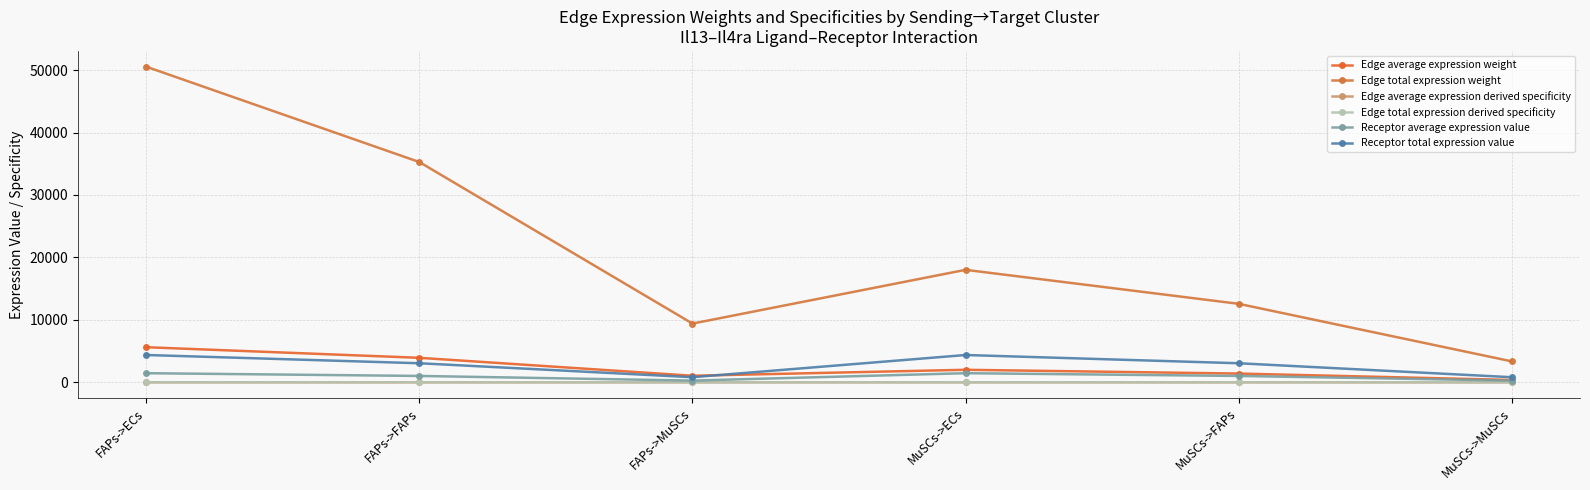

Rank the categories by Edge average expression weight value from highest to lowest.

FAPs->ECs, FAPs->FAPs, MuSCs->ECs, MuSCs->FAPs, FAPs->MuSCs, MuSCs->MuSCs